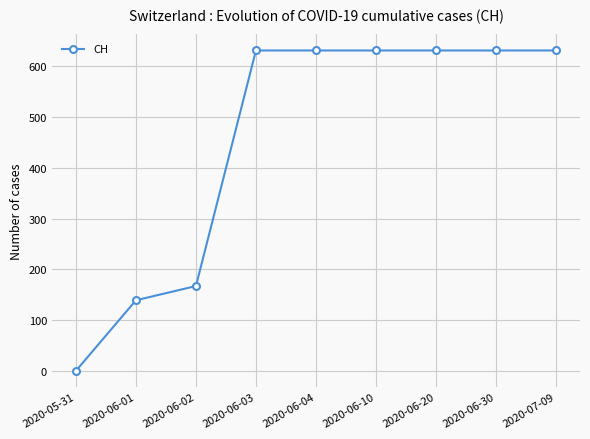

The value at 2020-06-10 is 631. True or false?

True